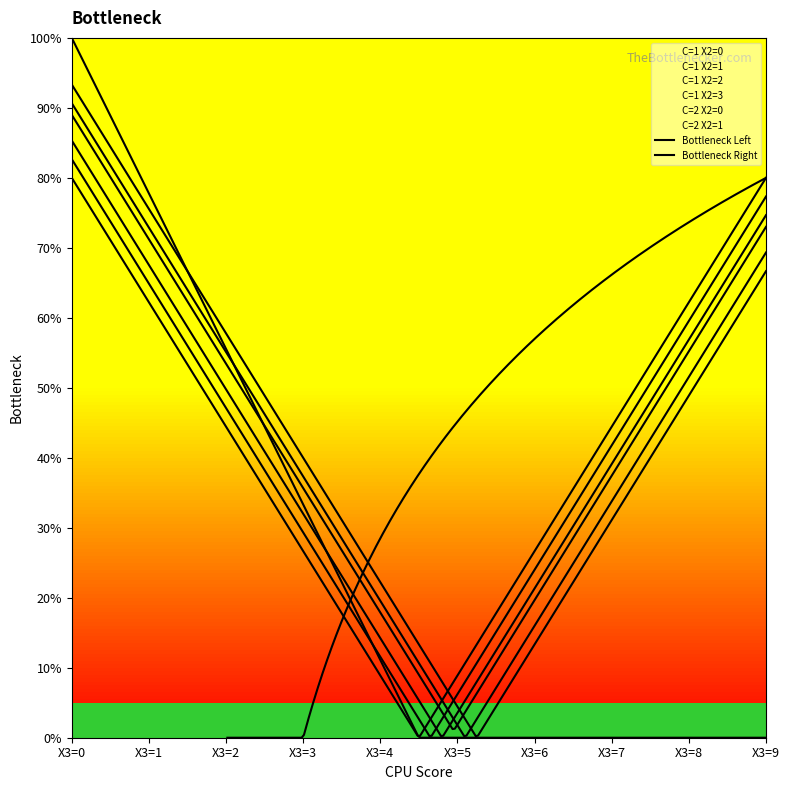

Which category has the lowest value across all series?

X3=0